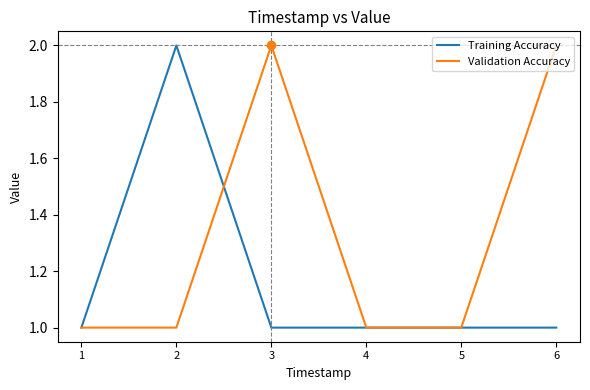

The value of Validation Accuracy at 6 is 2. True or false?

True